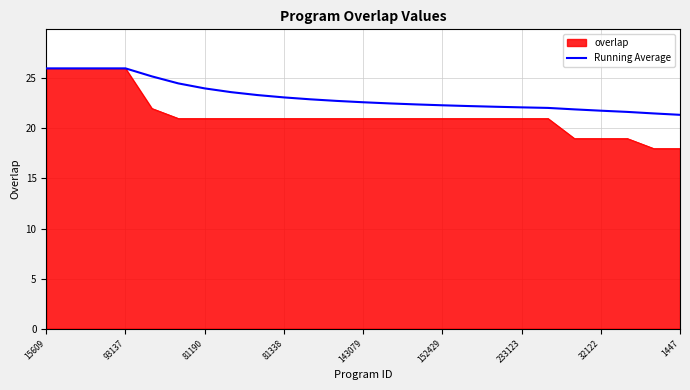

What is the minimum value shown in the chart?

18.0